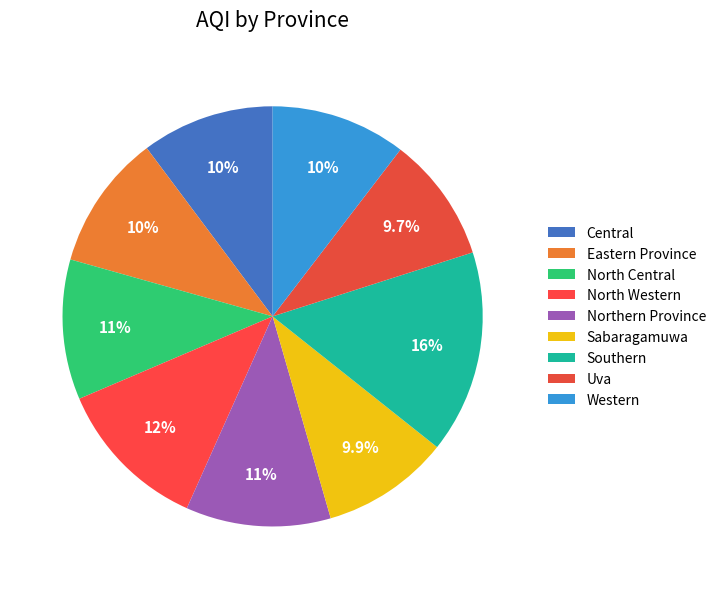

Does any single category account for the majority?

No